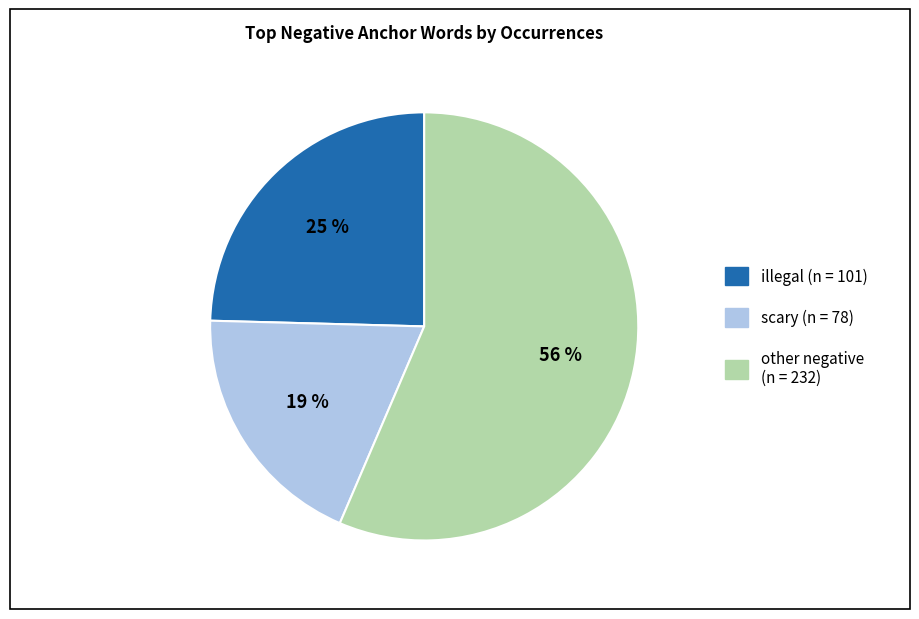

Is there any slice that represents more than half of the pie?

Yes